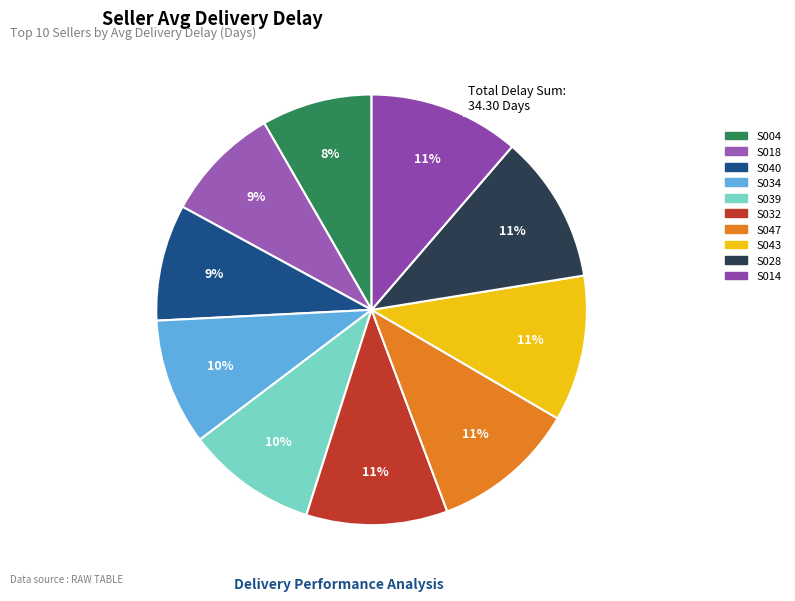

Is there a majority slice in this chart?

No